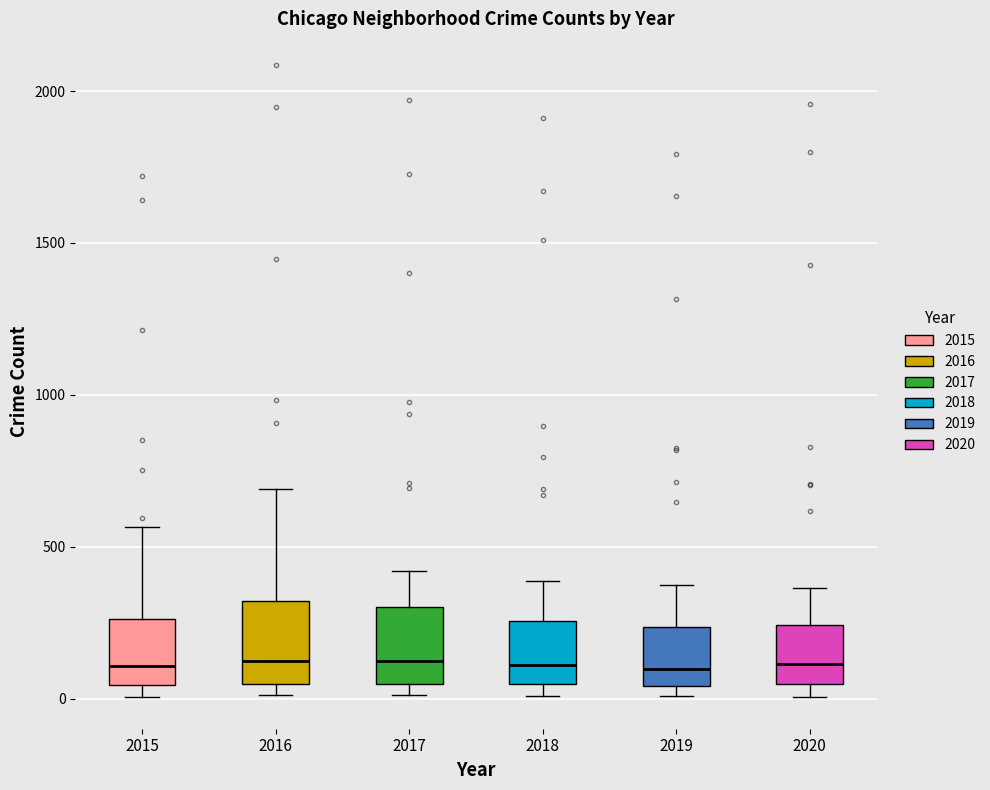

Reading left to right, transcribe this box plot: for each box, give where its median line is, the range the box spans, and where its two whiskers end, as read against the y-axis. The values are not printed on the chart, so give them approximately, as read against the axis.

2015: median 100, box 50 to 250, whiskers 0 to 550
2016: median 150, box 50 to 300, whiskers 0 to 700
2017: median 100, box 50 to 300, whiskers 0 to 400
2018: median 100, box 50 to 250, whiskers 0 to 400
2019: median 100, box 50 to 250, whiskers 0 to 400
2020: median 100, box 50 to 250, whiskers 0 to 350